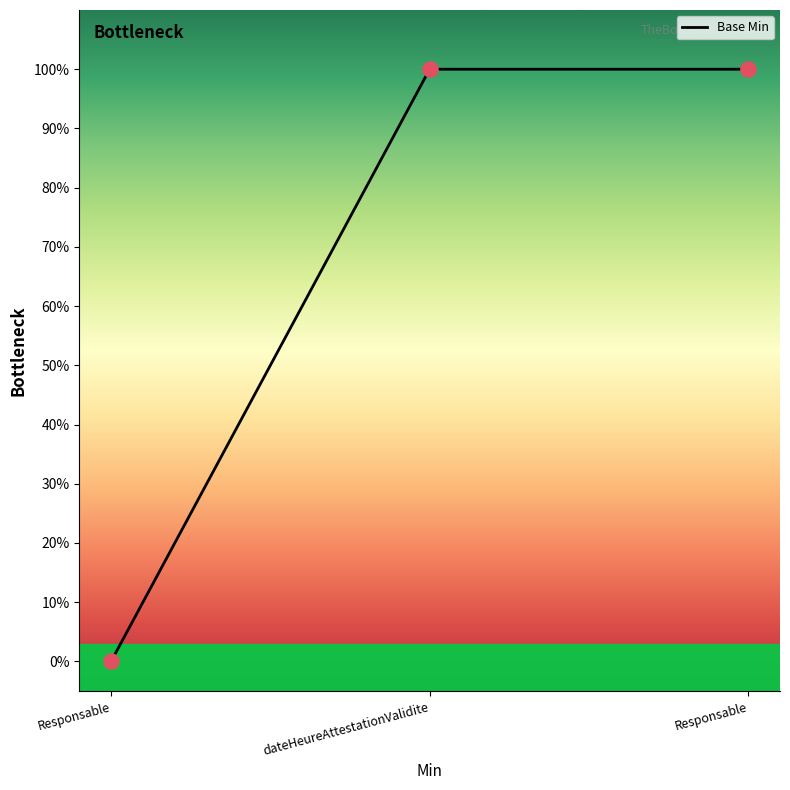

Which has a higher value, dateHeureAttestationValidite or Responsable?

dateHeureAttestationValidite